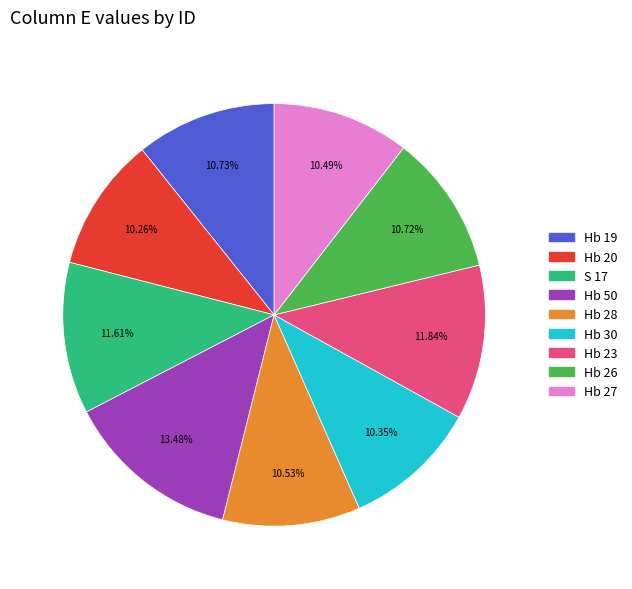

Approximately how many times larger is the value at Hb 19 compared to Hb 30?

1.0